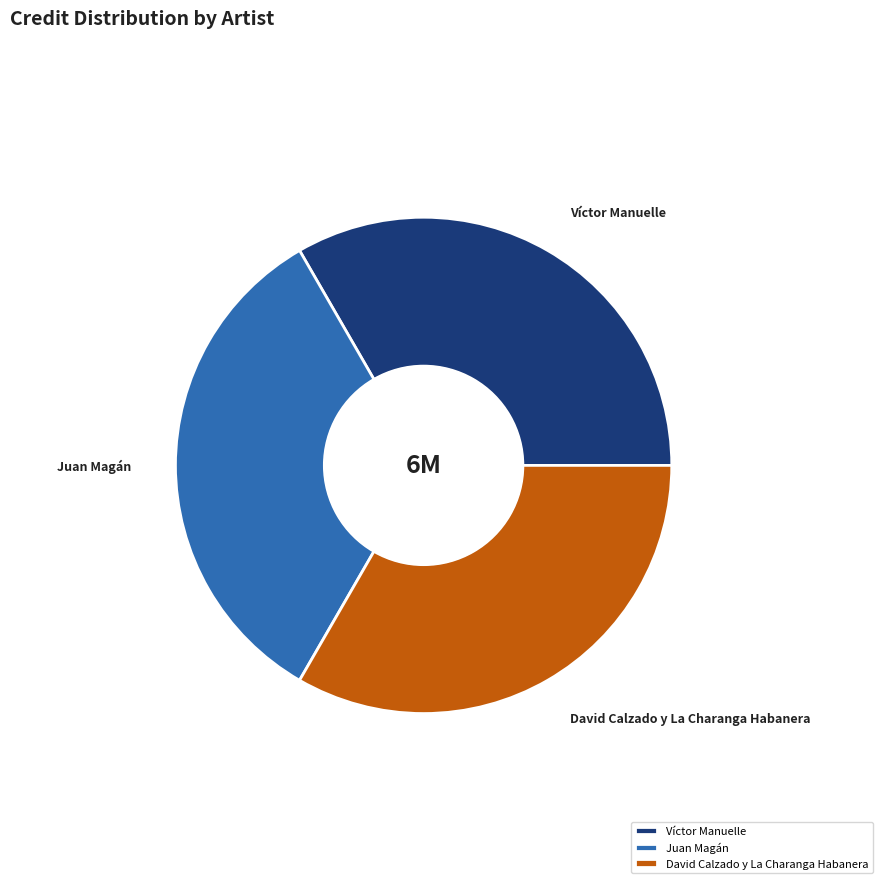

How many slices are in this pie chart?

3